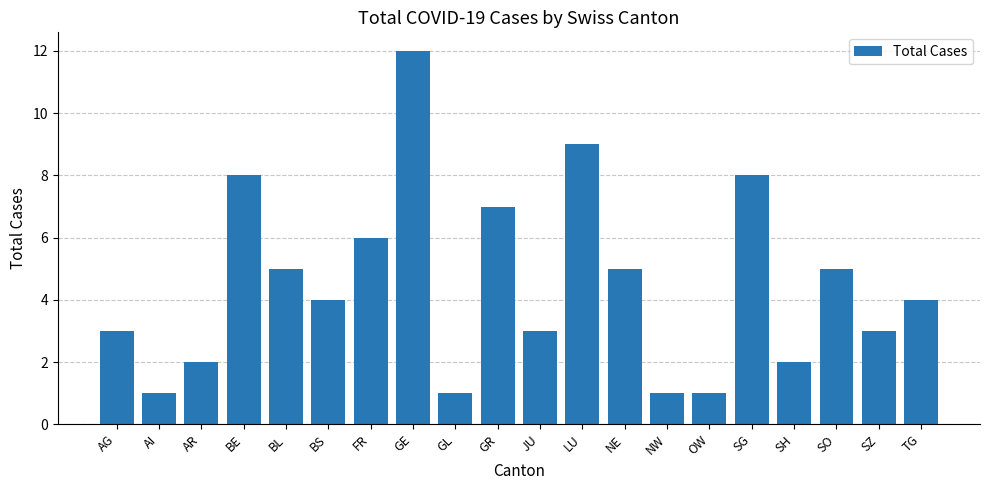

What is the label of the 14th bar from the left?

NW